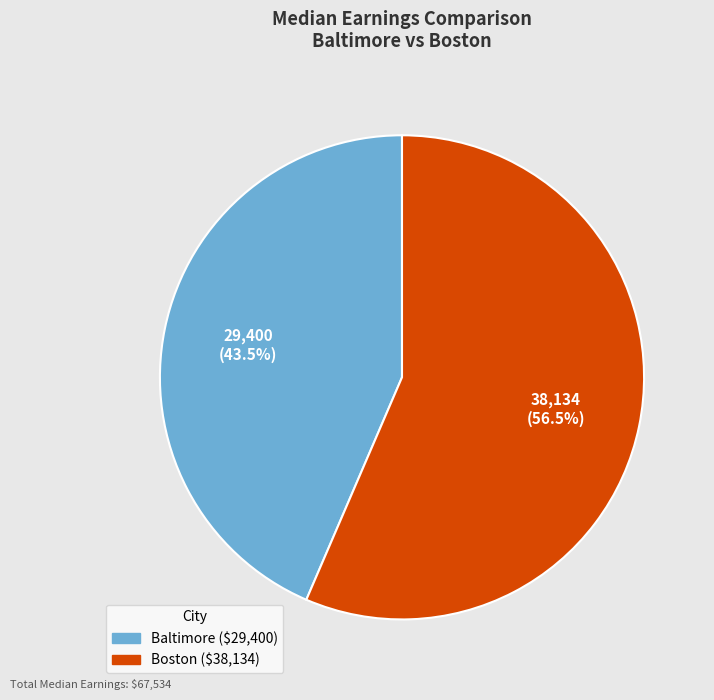

Rank the categories by value from lowest to highest.

Baltimore, Boston